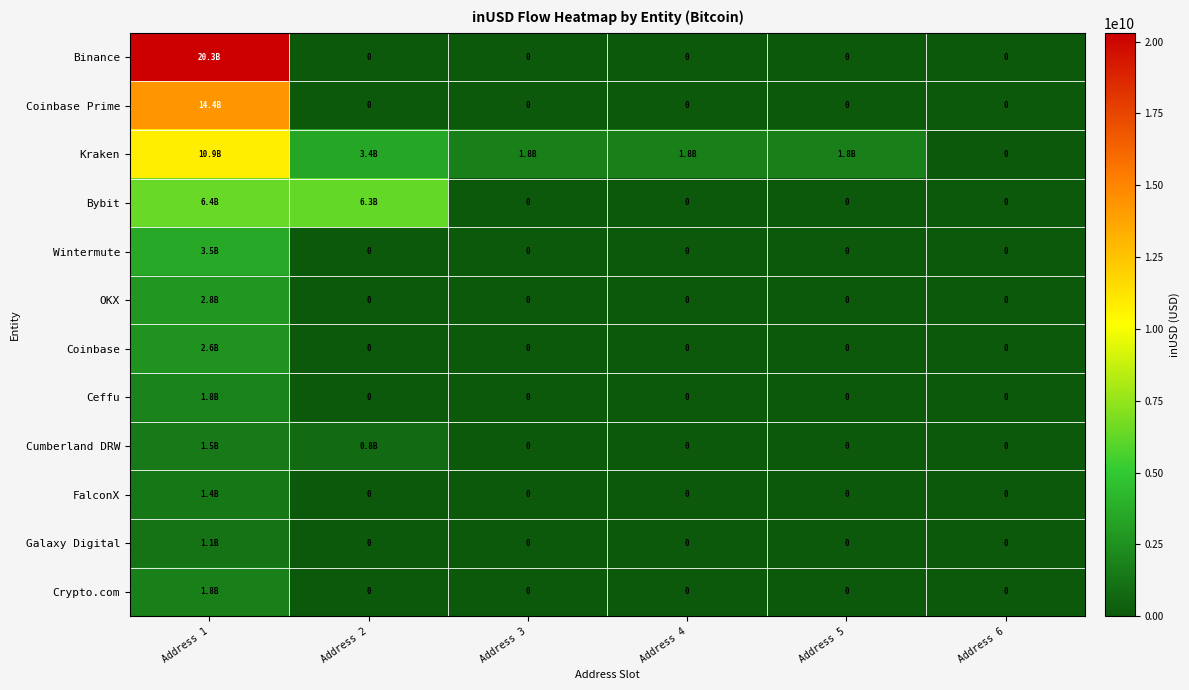

The Galaxy Digital series shows -535122625.1 at Address 6. True or false?

False